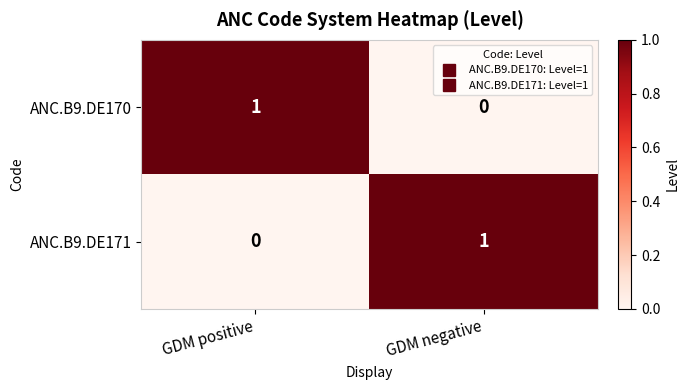

Reading left to right, transcribe all the data shown in this chart.

ANC.B9.DE170: GDM positive=1	GDM negative=0
ANC.B9.DE171: GDM positive=0	GDM negative=1